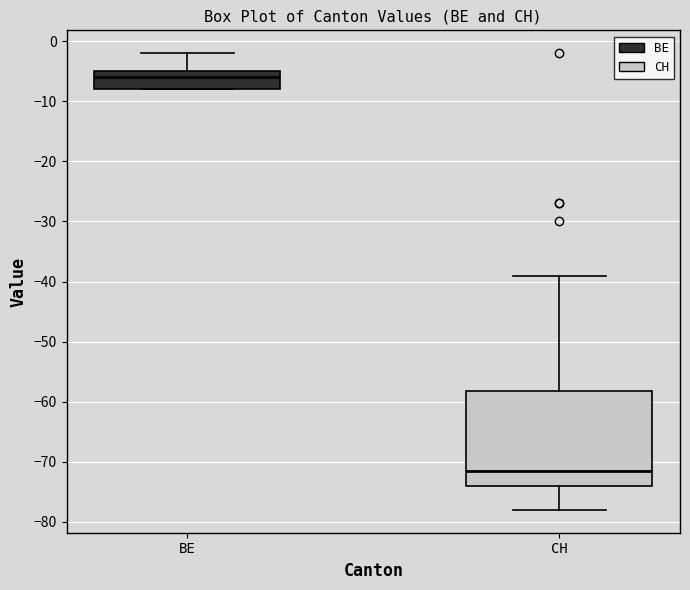

Which box has the lowest median line?

CH